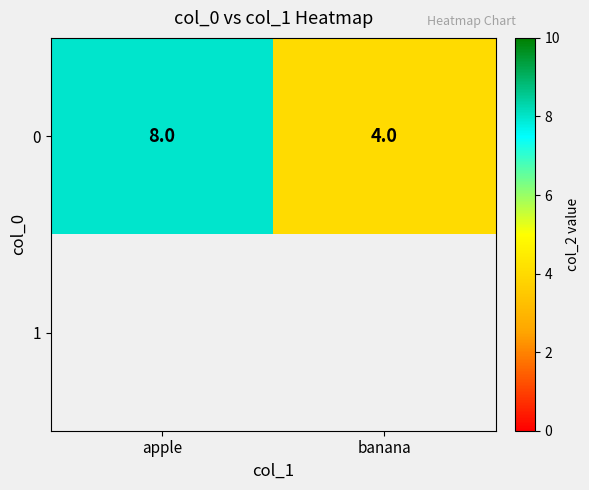

Which label corresponds to the smallest value in the chart?

banana